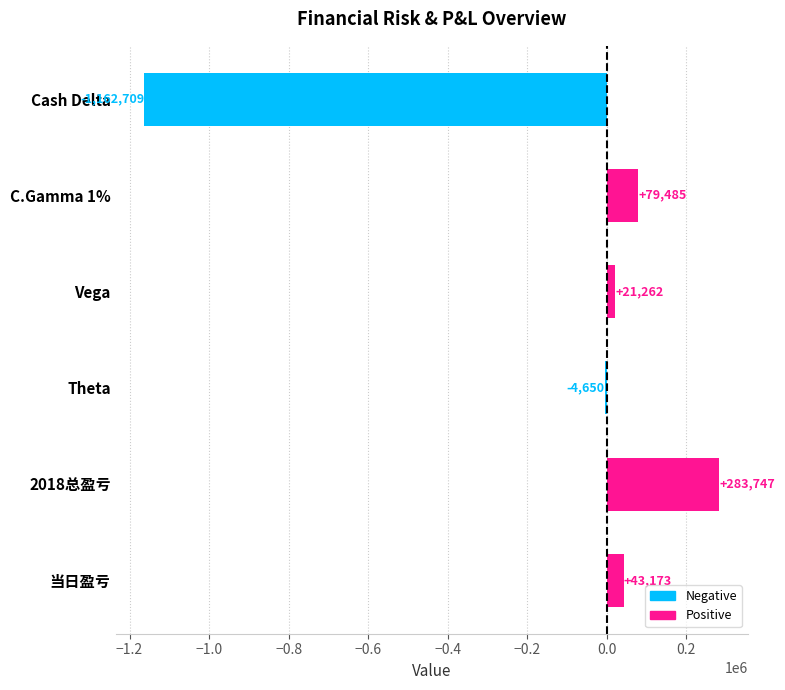

Reading left to right, transcribe all the data shown in this chart.

Cash Delta=-1162709	C.Gamma 1%=79485	Vega=21262	Theta=-4650	2018总盈亏=283747	当日盈亏=43173